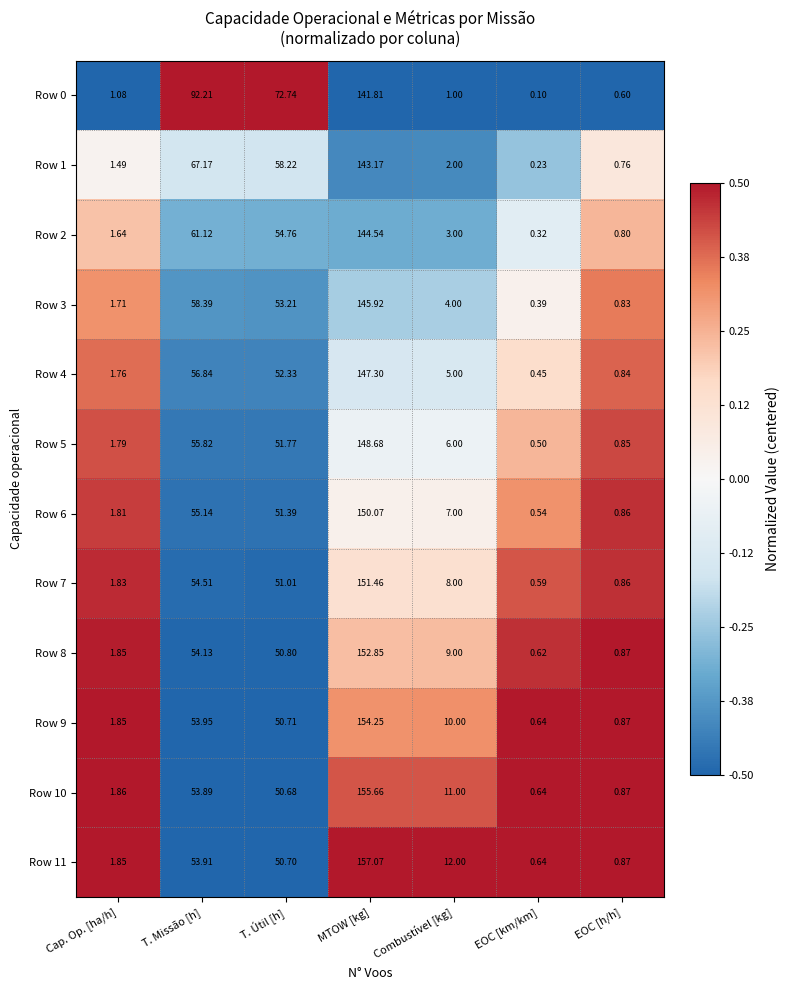

At which category is the sum across all series the highest?

MTOW [kg]